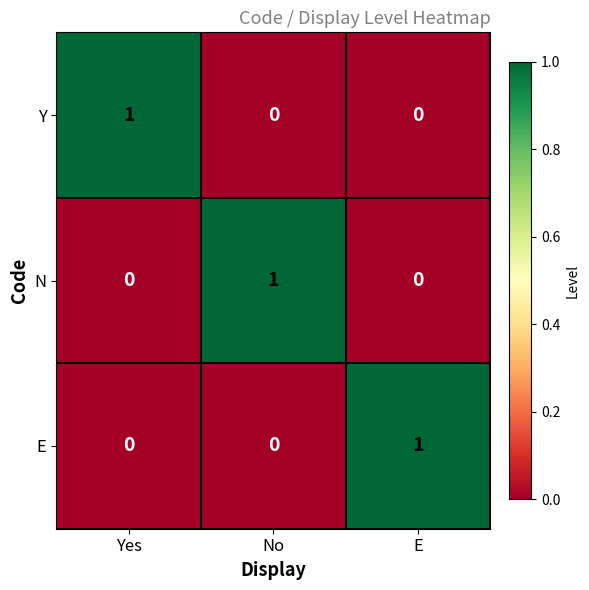

Reading left to right, what are all the values shown in this chart?

Y: Yes=1	No=0	E=0
N: Yes=0	No=1	E=0
E: Yes=0	No=0	E=1